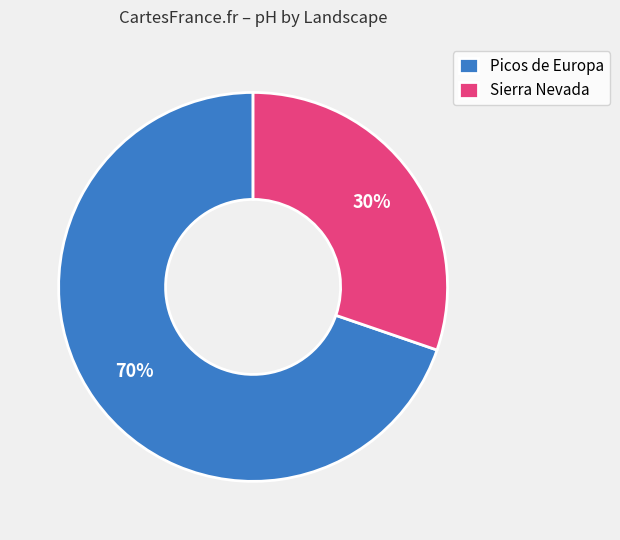

To the nearest percent, what is the average slice percentage?

50%